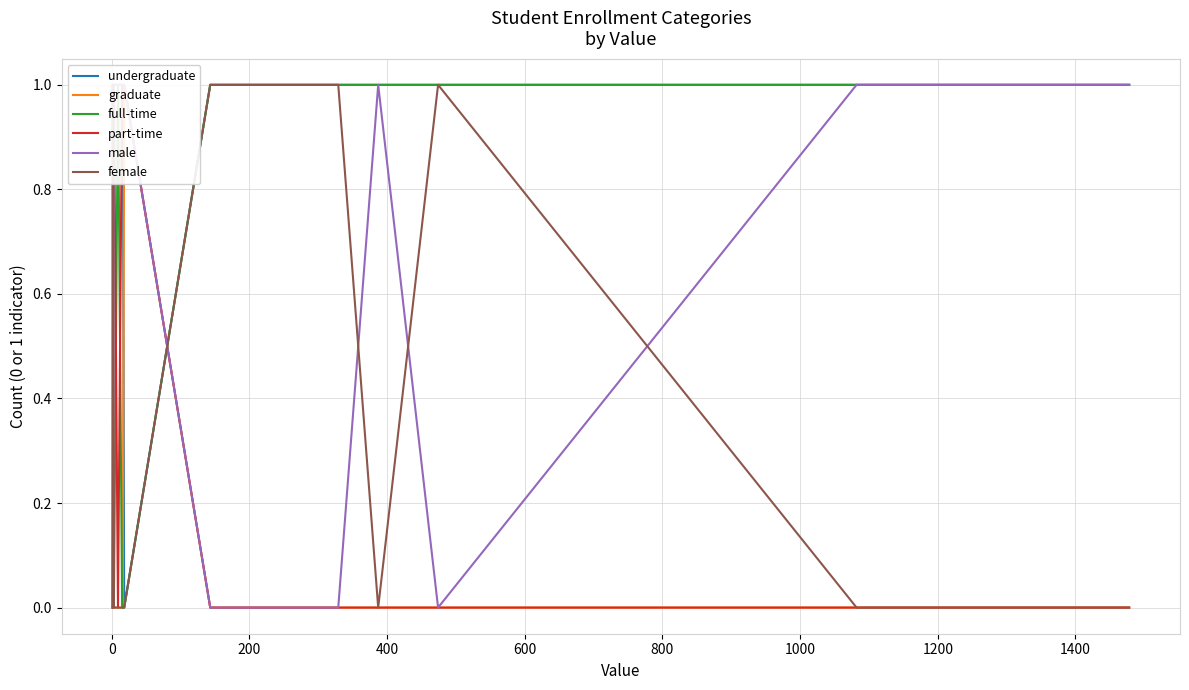

What is the value of the full-time point at the 12th from the left?

1